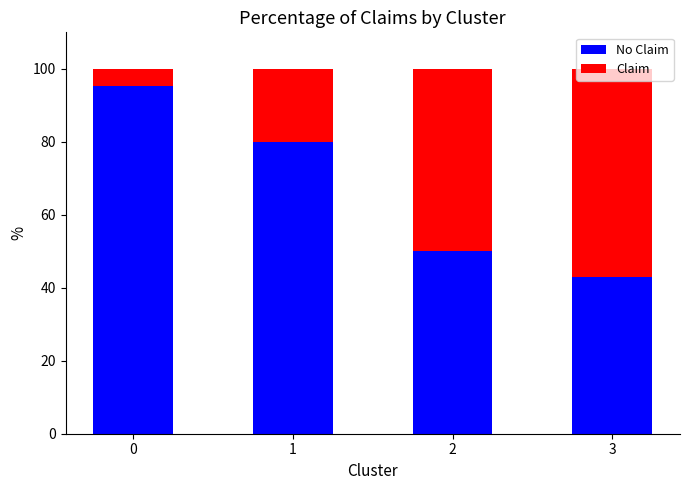

Is it true that No Claim equals 67.1 at 2?

False